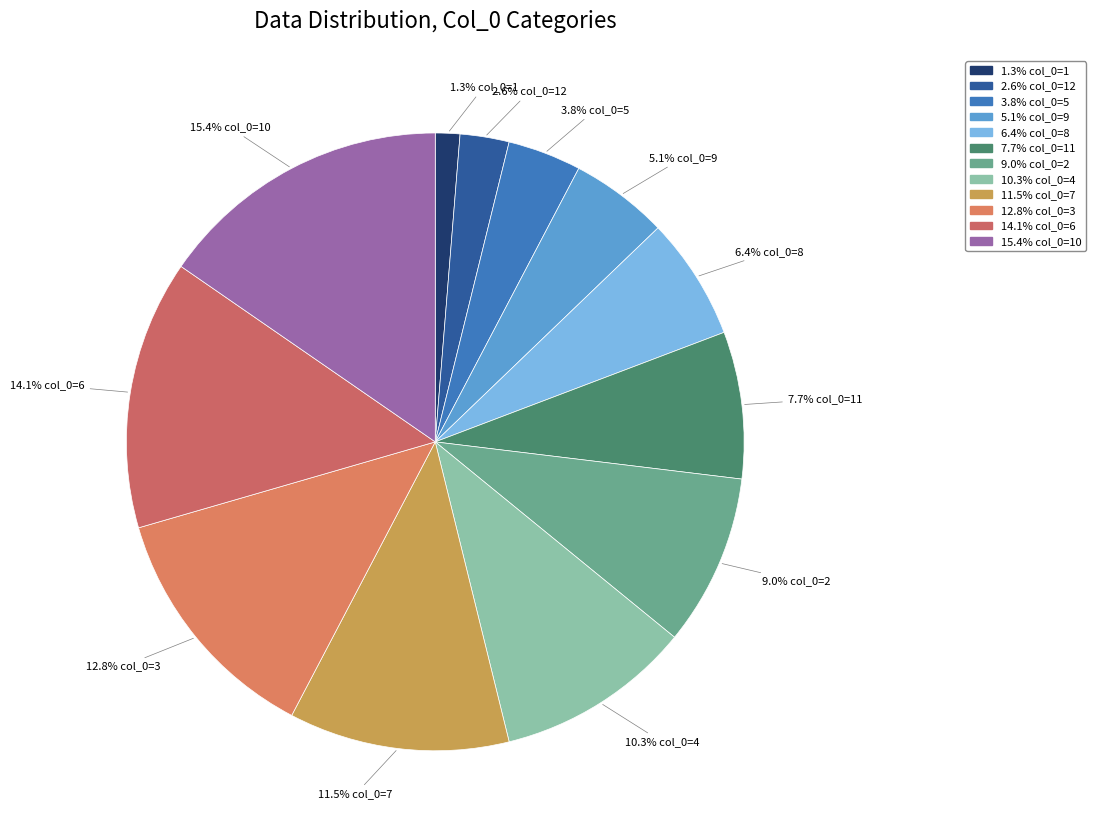

Rank the categories by value from lowest to highest.

1, 12, 5, 9, 8, 11, 2, 4, 7, 3, 6, 10